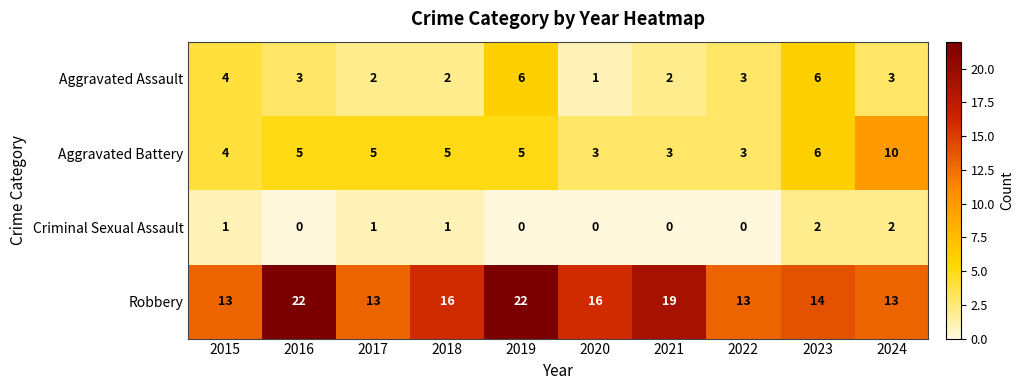

How many distinct data groups are displayed?

4